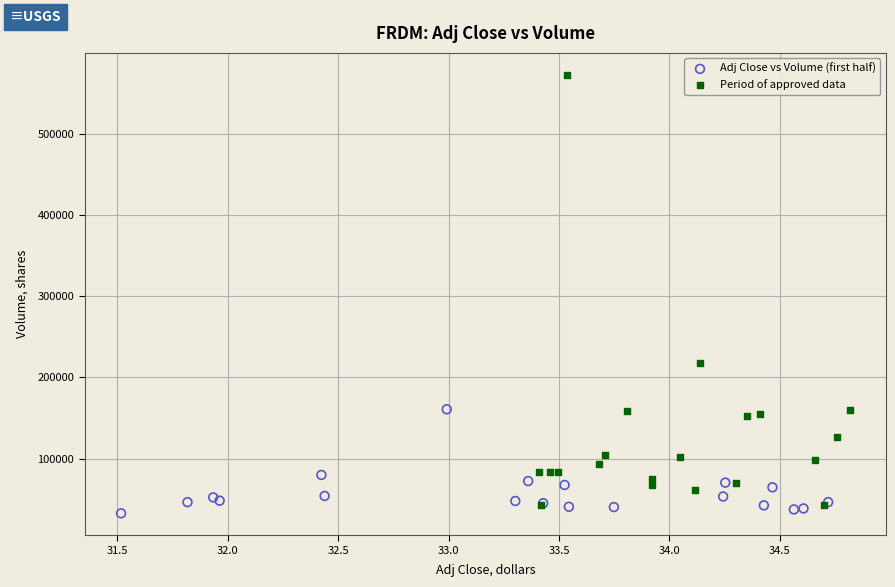

Which series contains the lowest Y value?

Adj Close vs Volume (first half)